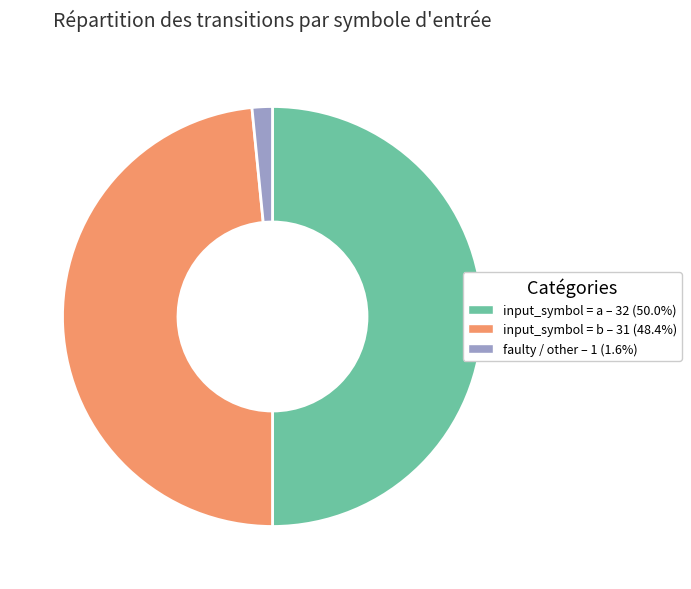

Count the number of slices in the pie.

3